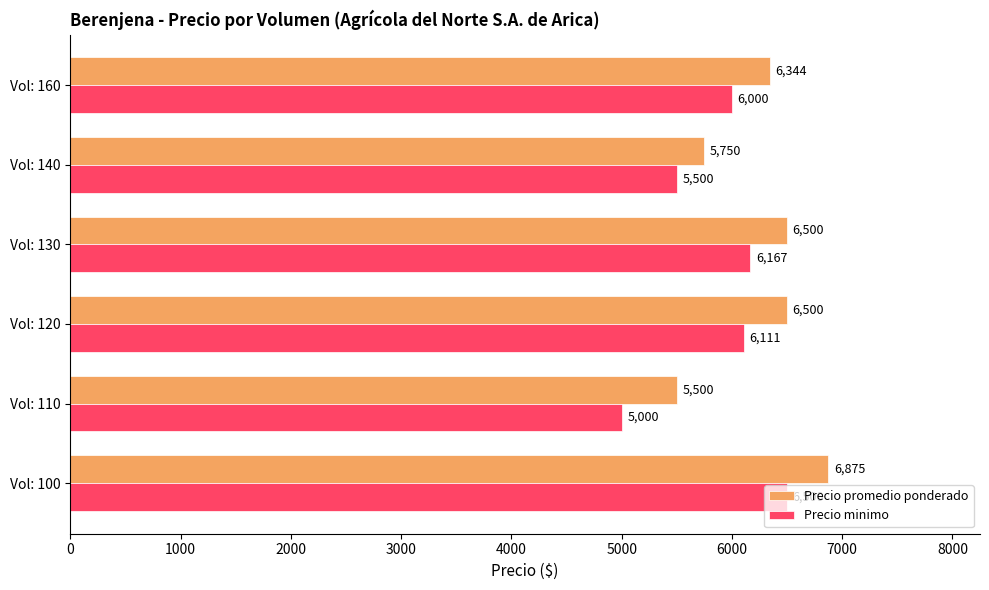

What are all the series names shown in the legend?

Precio promedio ponderado, Precio minimo